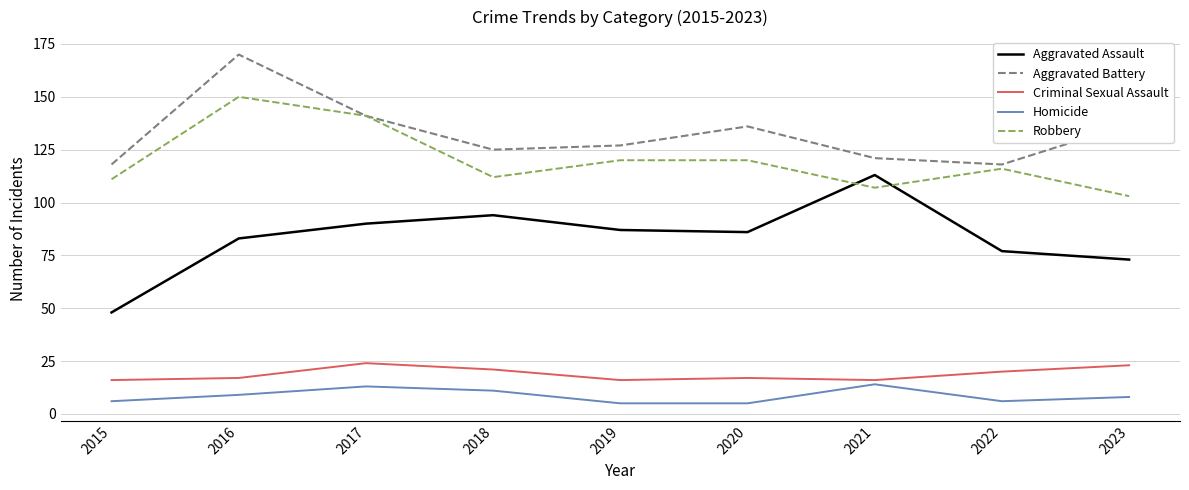

At which label does Aggravated Battery first exceed 127?

2016